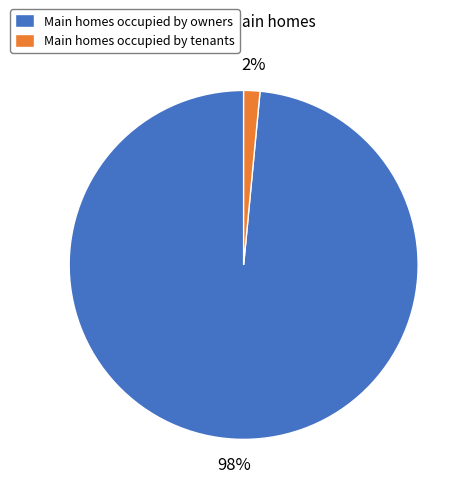

Which has a higher value, Main homes occupied by owners or Main homes occupied by tenants?

Main homes occupied by owners